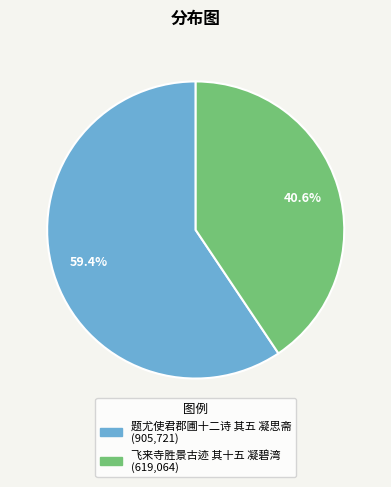

Rank the categories by value from lowest to highest.

飞来寺胜景古迹 其十五 凝碧湾, 题尤使君郡圃十二诗 其五 凝思斋